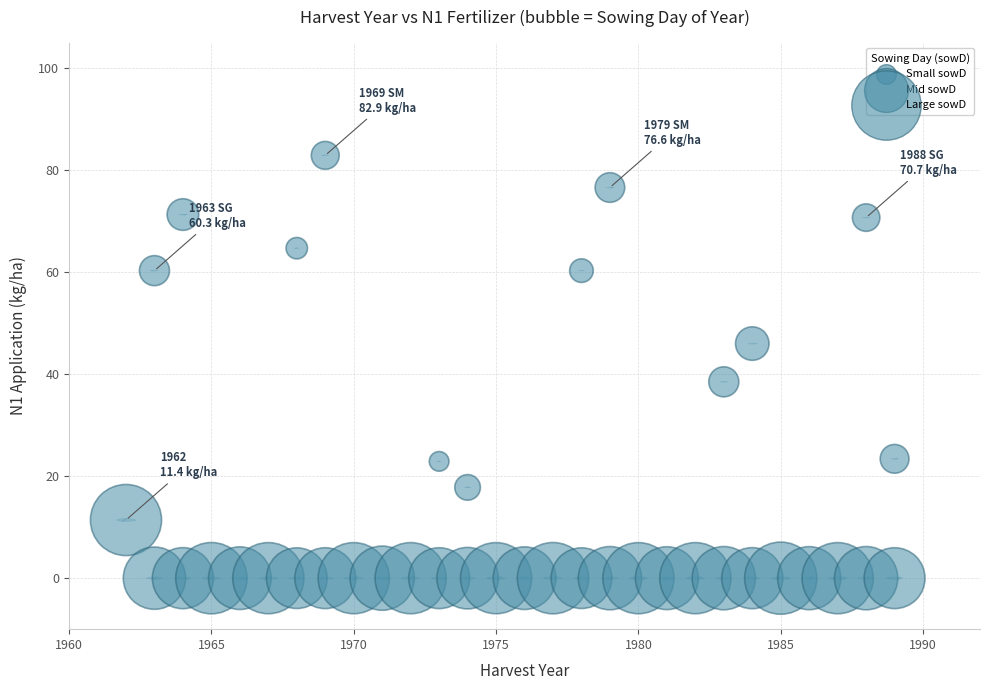

What Y value in the scatter plot is closest to 41?

38.5